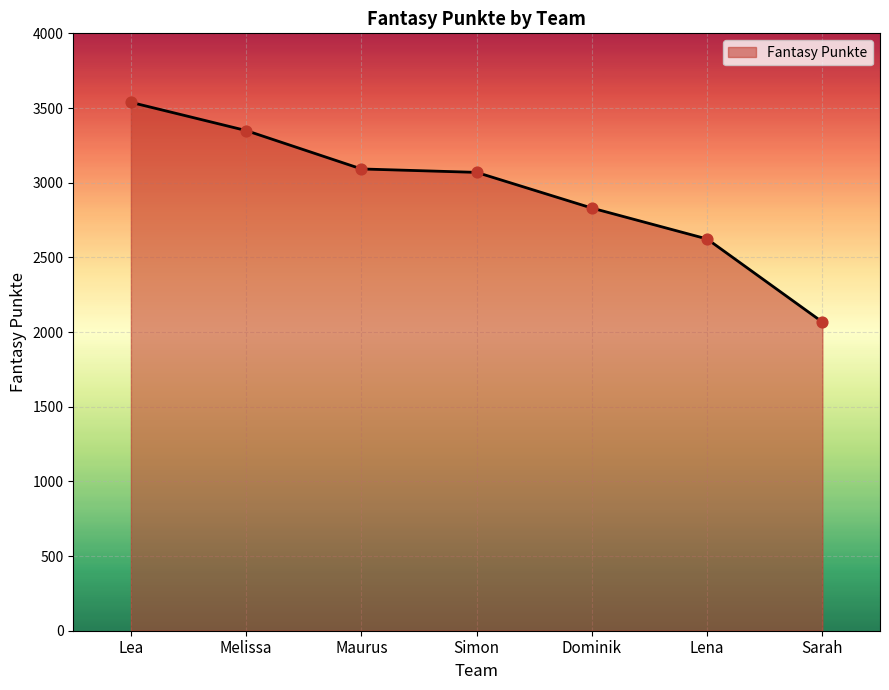

What is the change in value from Melissa to Sarah?

-1282